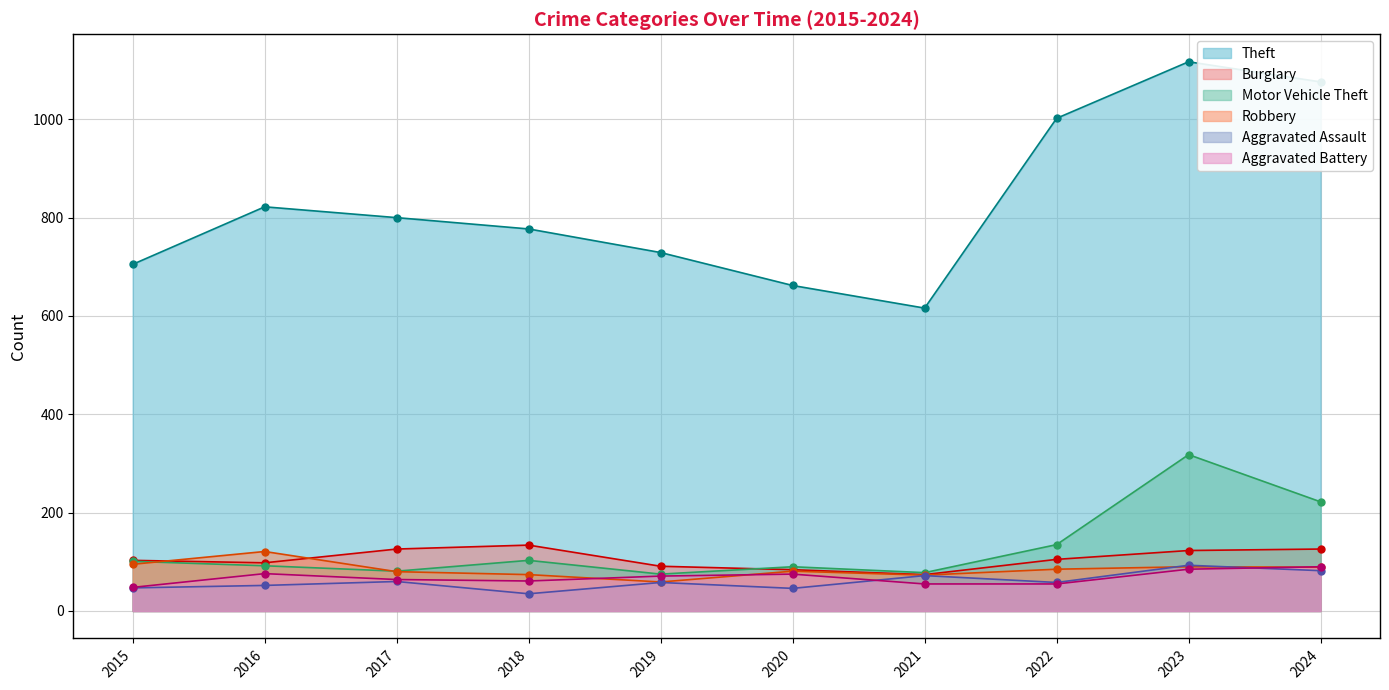

Reading left to right, list all the values displayed in this chart.

Theft: 705	822	800	777	729	662	616	1002	1117	1076
Burglary: 103	98	126	134	91	84	74	105	123	126
Motor Vehicle Theft: 101	92	81	103	75	90	78	135	318	222
Robbery: 95	121	80	74	59	81	73	85	90	89
Aggravated Assault: 47	52	60	35	58	46	72	58	93	82
Aggravated Battery: 48	76	64	61	71	75	55	55	85	90